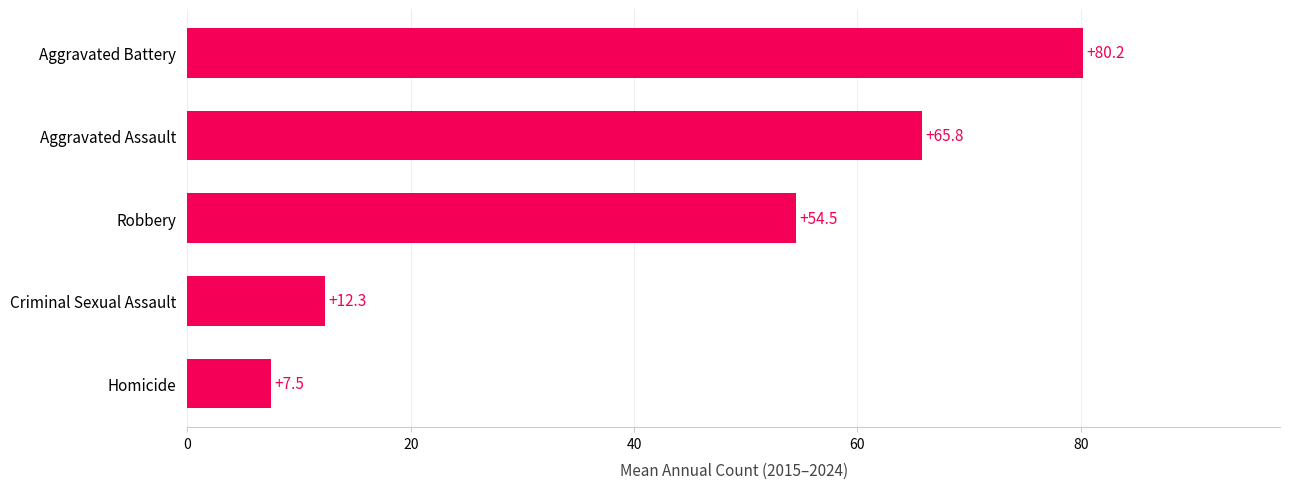

List the labels in order of value, smallest first.

Homicide, Criminal Sexual Assault, Robbery, Aggravated Assault, Aggravated Battery